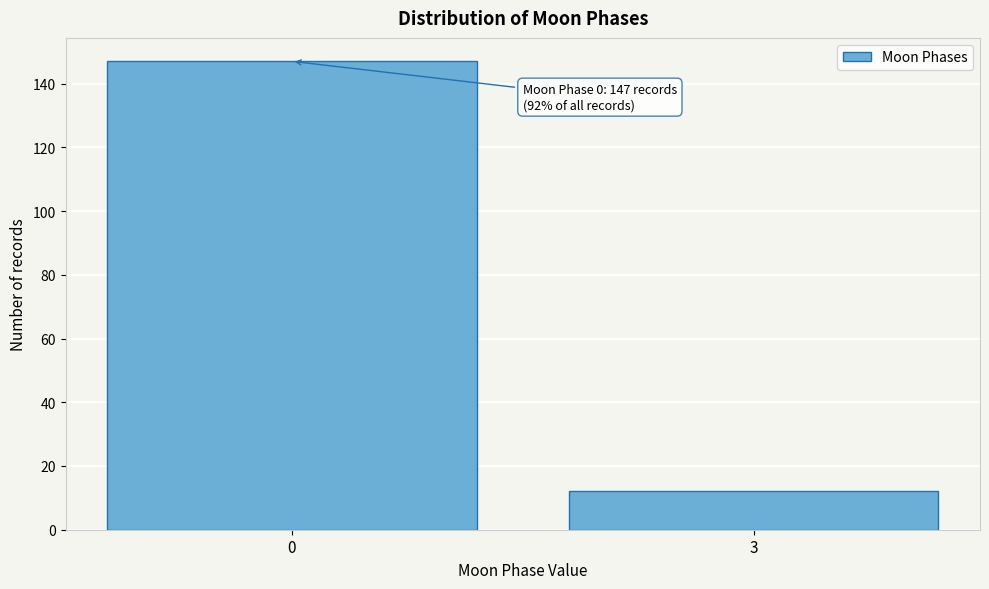

Reading left to right, extract all data points from this chart.

0=147	3=12